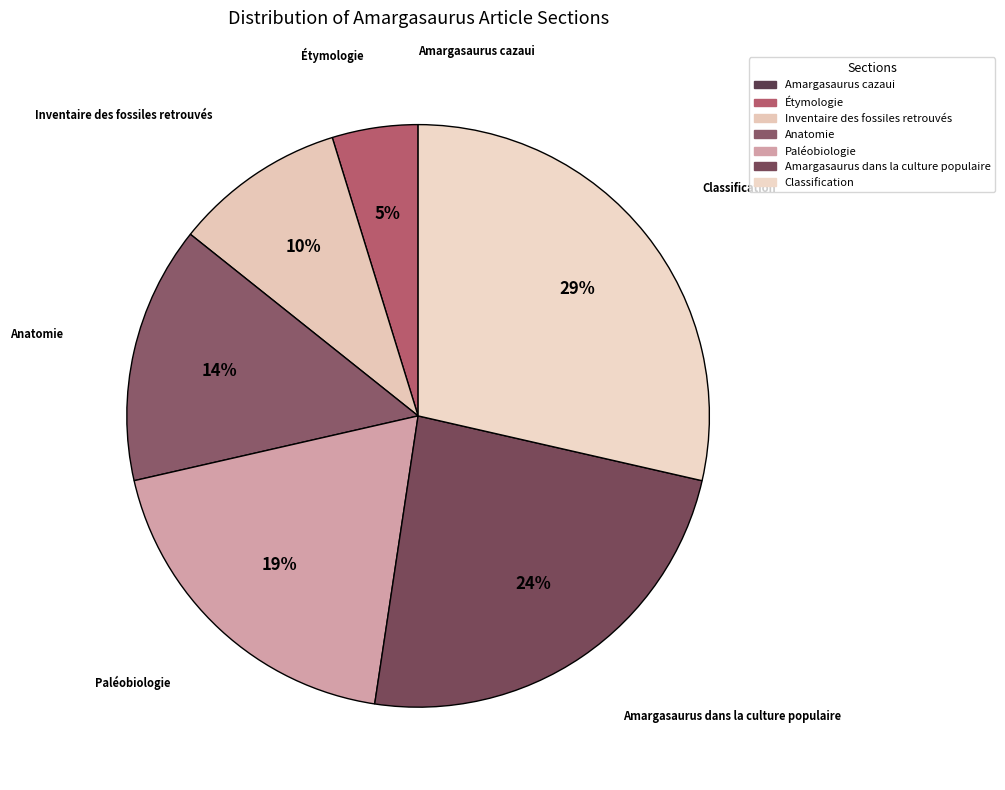

True or false: Amargasaurus dans la culture populaire accounts for 12% of the total.

False